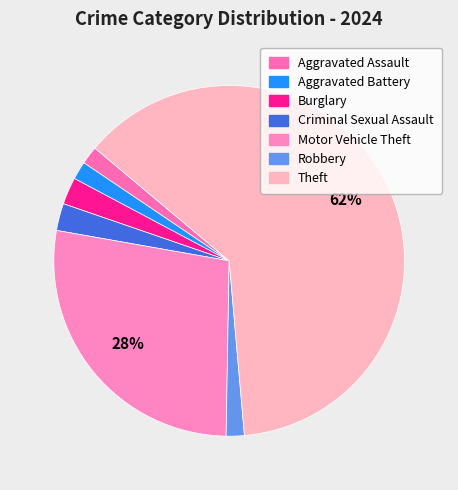

To the nearest percent, what is the difference between the Aggravated Assault and Criminal Sexual Assault slice percentages?

1%